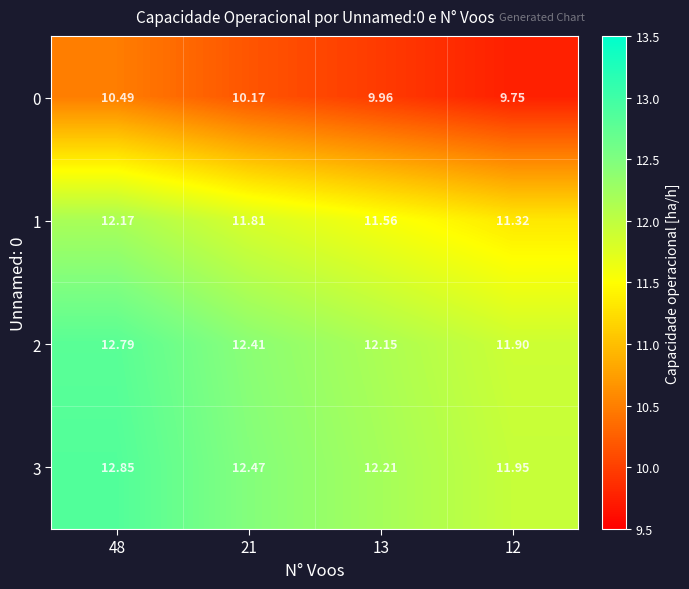

How many data points in 2 are above 12?

3